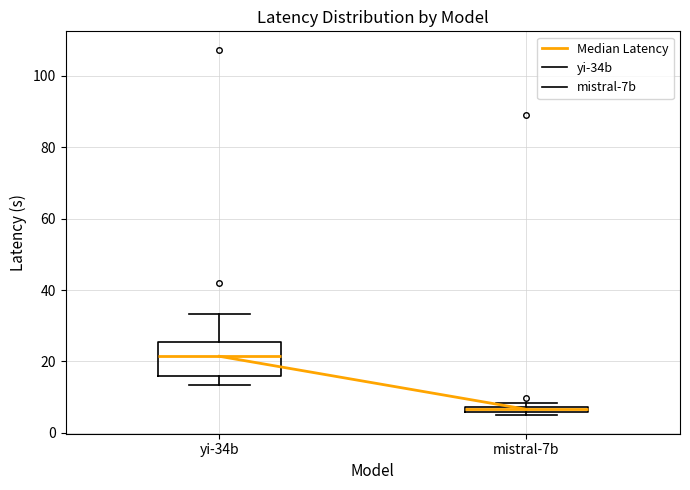

Where does the lower whisker of the box for yi-34b end on the y-axis? The values are not printed on the chart, so give them approximately, as read against the axis.

14